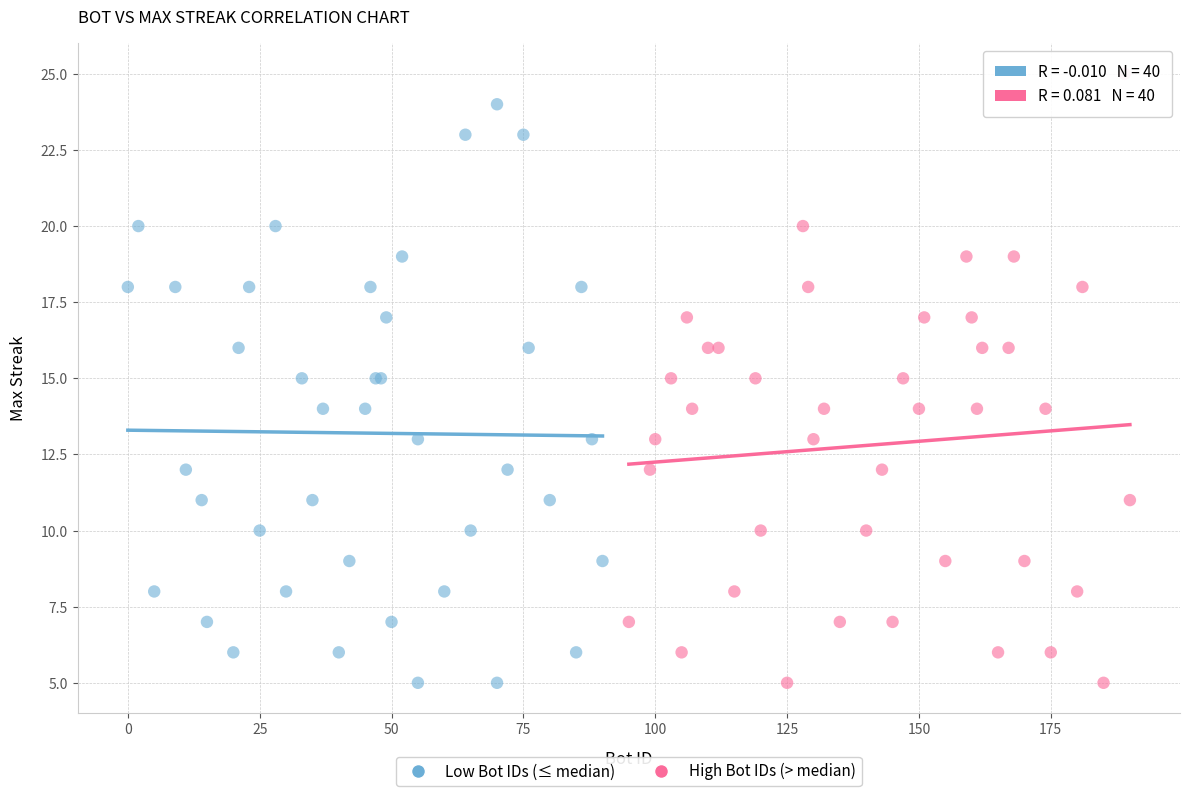

Which series reaches the maximum Y coordinate?

High Bot IDs (> median)